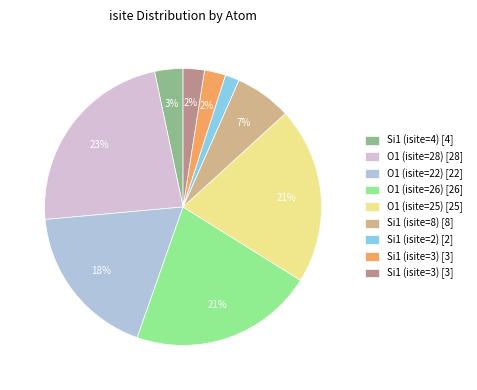

To the nearest percent, what is the difference between the largest and smallest slice percentages?

21%